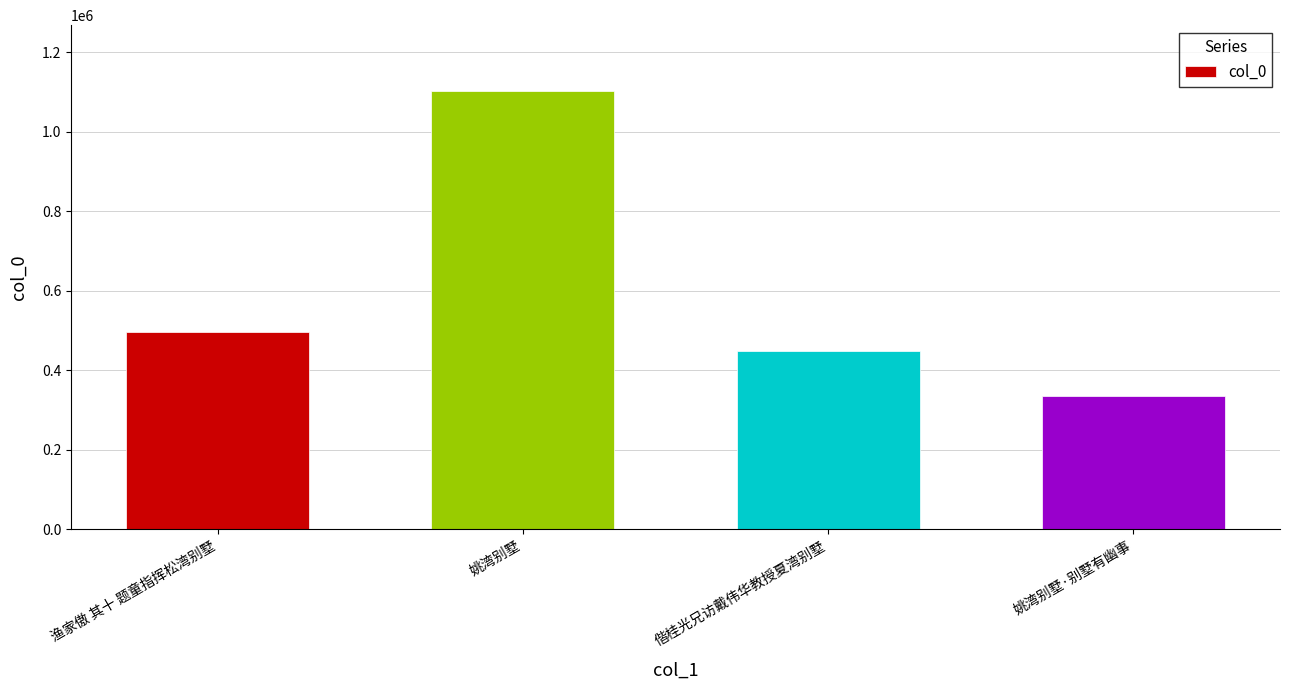

What is the change in value from 渔家傲 其十 题童指挥松湾别墅 to 姚湾别墅?

+607094